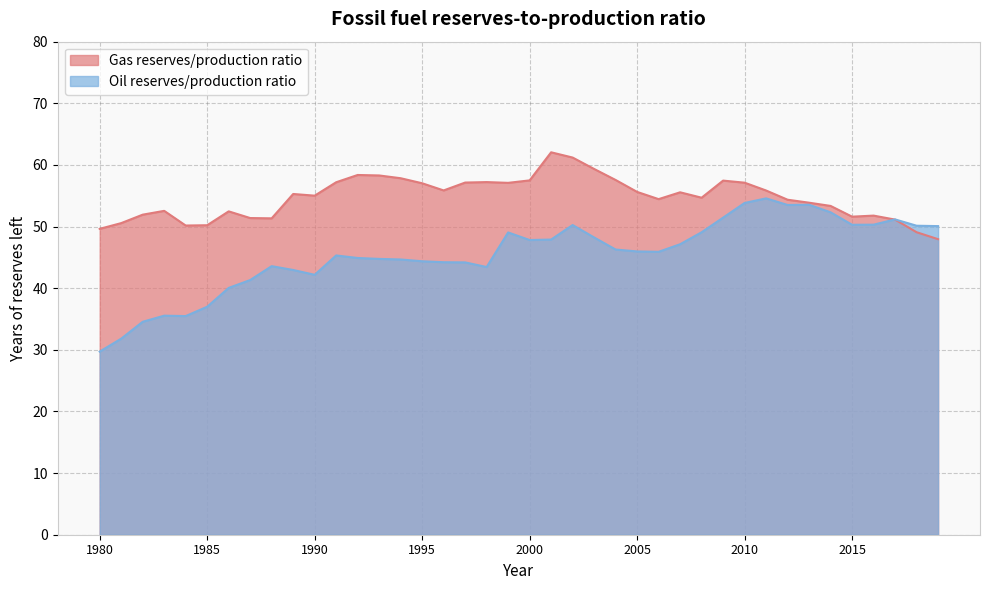

Where is Gas reserves/production ratio nearest to the value 55?

1990